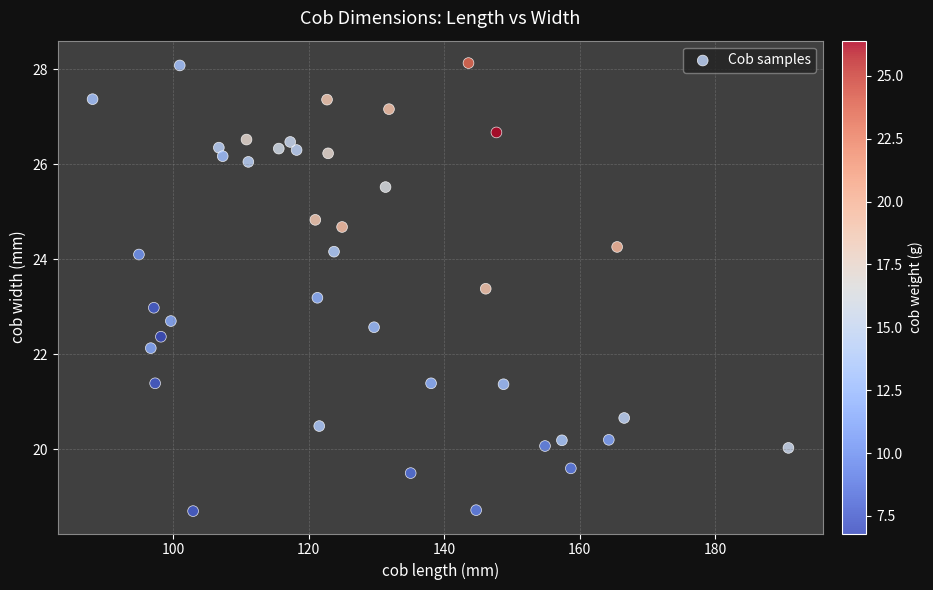

What is the range of Y values (max minus min)?

9.4